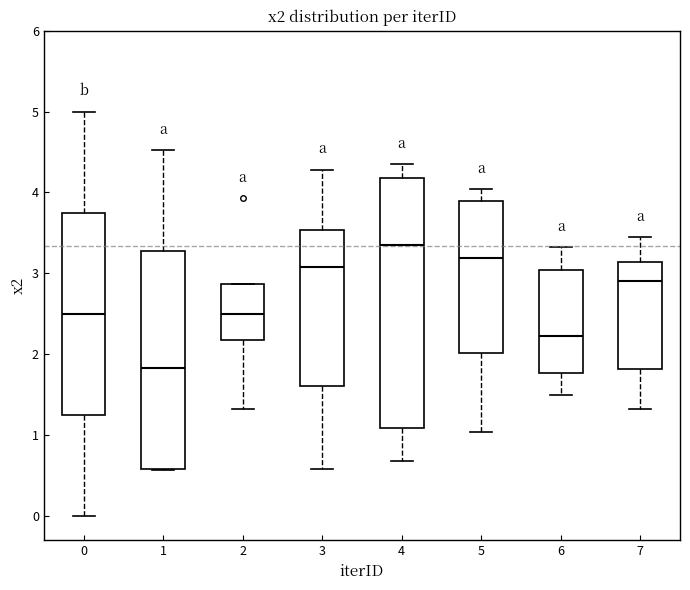

Reading left to right, transcribe this box plot: for each box, give where its median line is, the range the box spans, and where its two whiskers end, as read against the y-axis. The values are not printed on the chart, so give them approximately, as read against the axis.

0: median 2.5, box 1.3 to 3.8, whiskers 0.0 to 5.0
1: median 1.8, box 0.6 to 3.3, whiskers 0.6 to 4.5
2: median 2.5, box 2.2 to 2.9, whiskers 1.3 to 2.9
3: median 3.1, box 1.6 to 3.5, whiskers 0.6 to 4.3
4: median 3.4, box 1.1 to 4.2, whiskers 0.7 to 4.3
5: median 3.2, box 2.0 to 3.9, whiskers 1.0 to 4.0
6: median 2.2, box 1.8 to 3.0, whiskers 1.5 to 3.3
7: median 2.9, box 1.8 to 3.1, whiskers 1.3 to 3.4